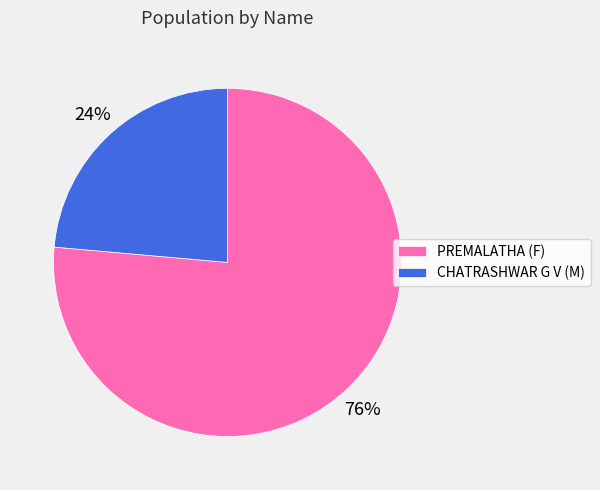

Which category has the smallest portion of the pie?

CHATRASHWAR G V